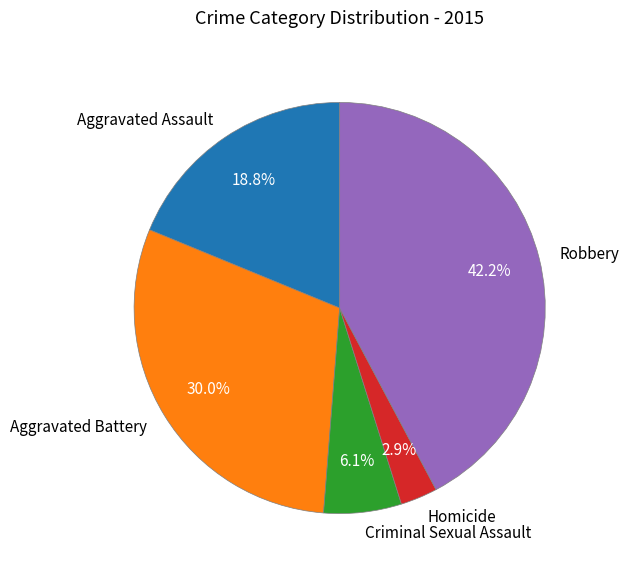

How much of the chart is everything except Criminal Sexual Assault?

93.9%